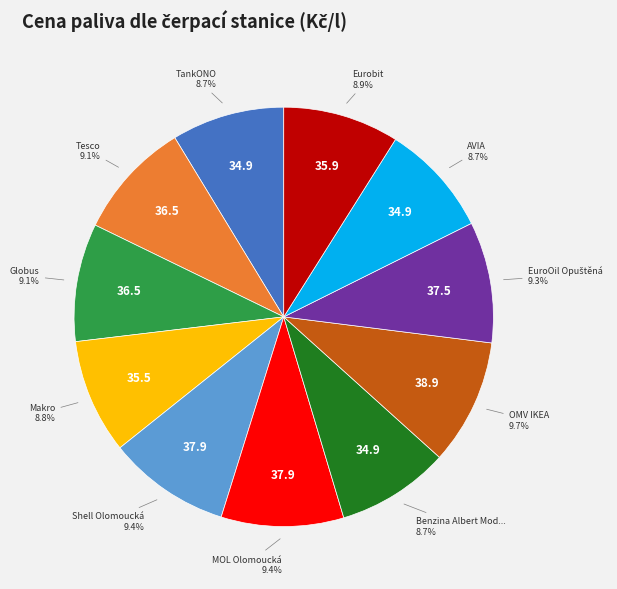

Is there a majority slice in this chart?

No